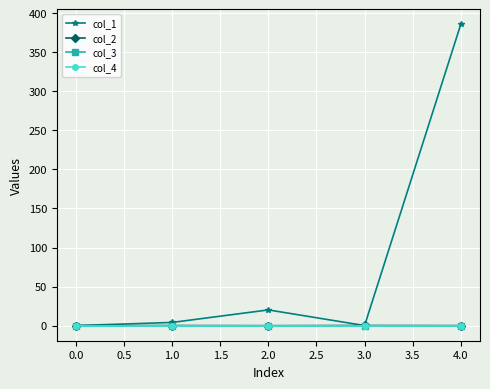

Which series has the largest range (max minus min)?

col_1